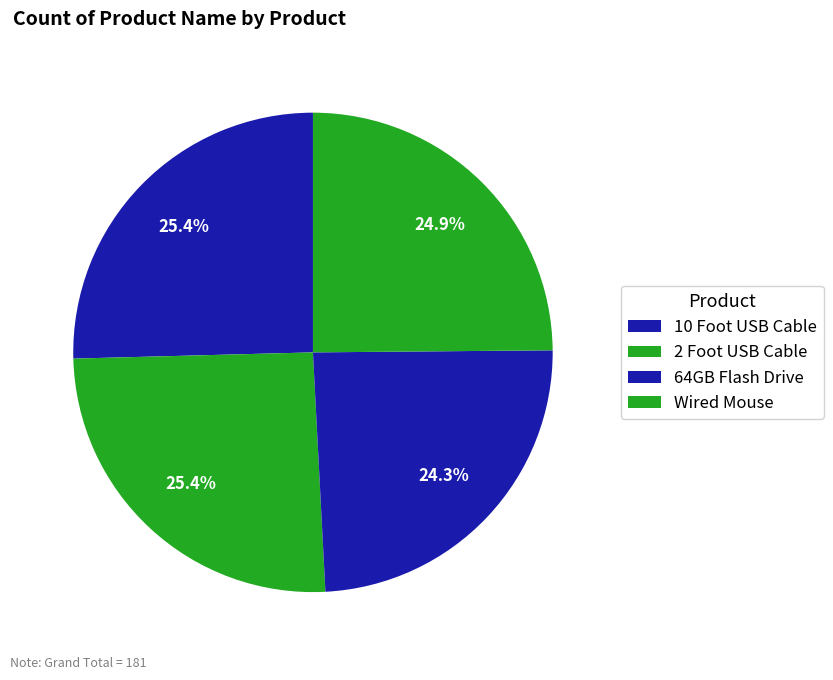

To the nearest percent, what is the combined percentage of 10 Foot USB Cable and 64GB Flash Drive?

50%